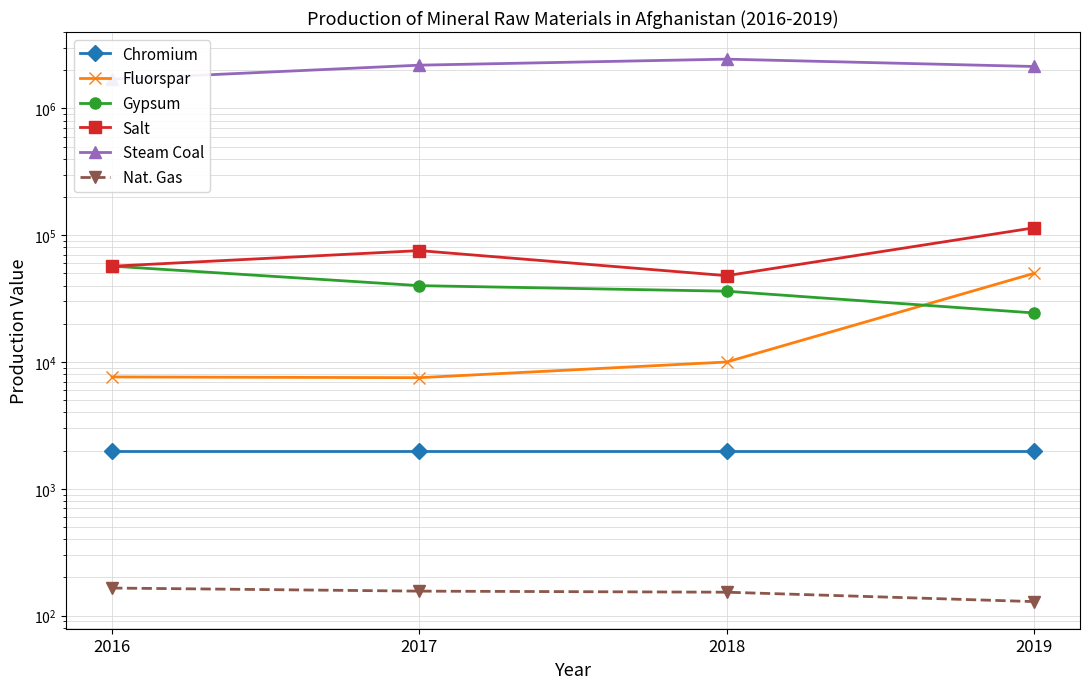

Which series changed the most between 2017 and 2018?

Steam Coal